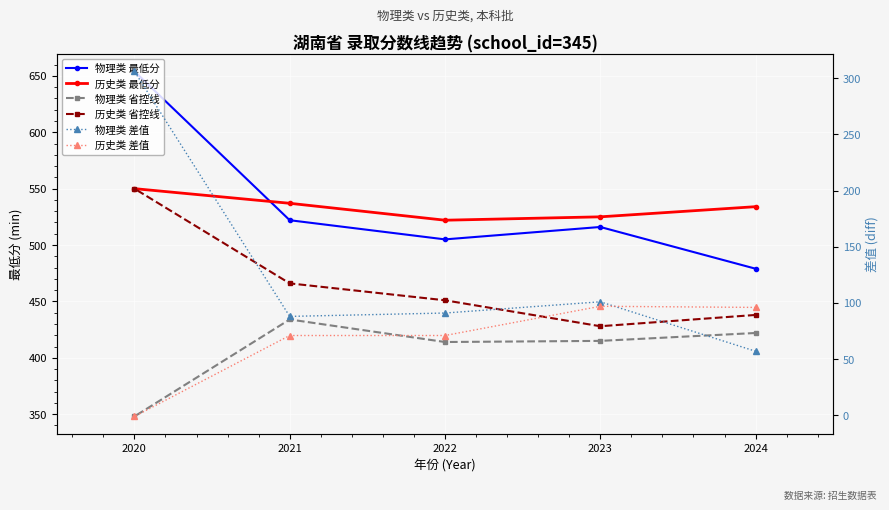

The 物理类 最低分 series shows 180 at 2024. True or false?

False